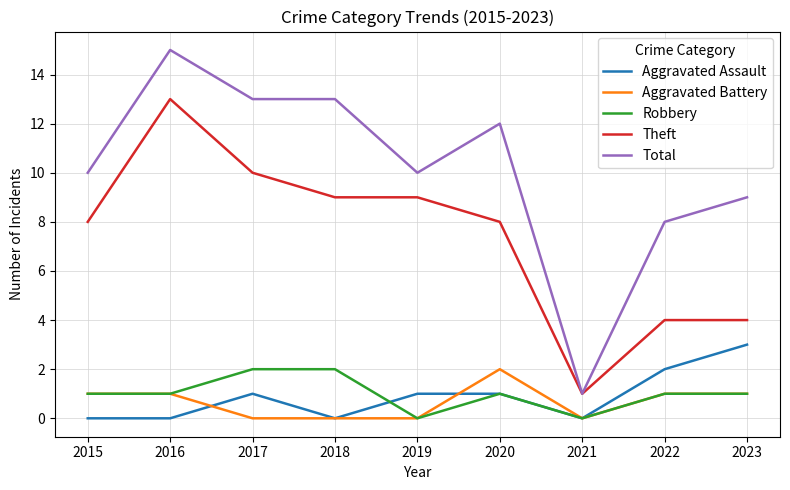

Count the Robbery values in the range 1 to 2.

7